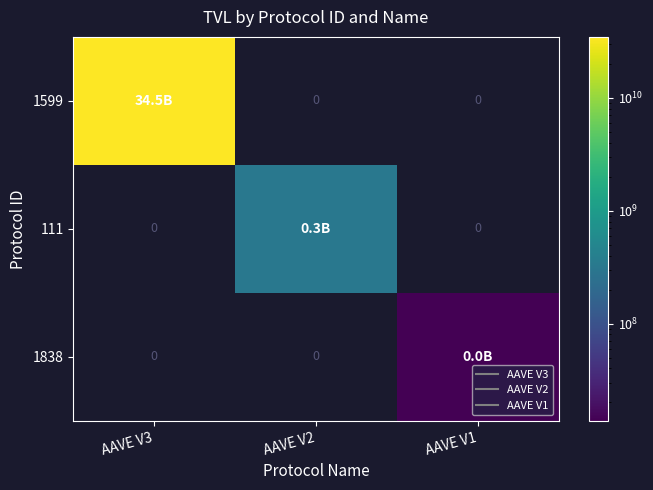

At which category is the sum across all series the highest?

AAVE V3